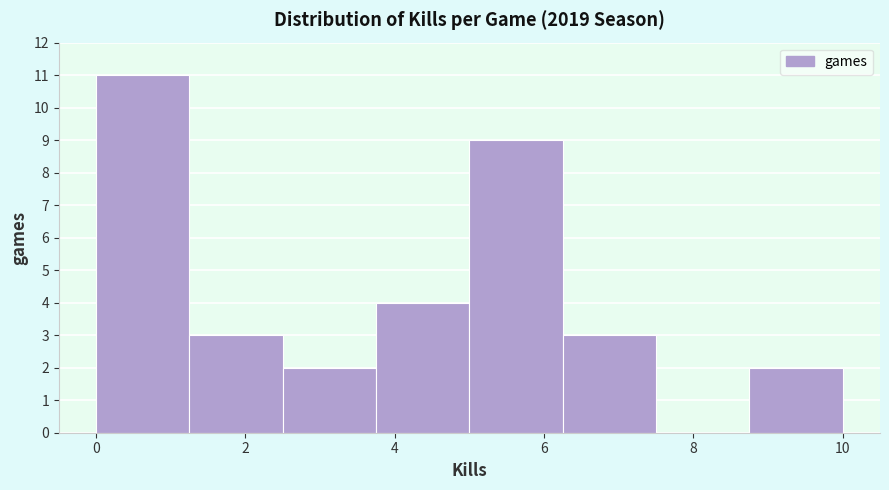

Reading left to right, list every bar in this chart as the range it spans on the x-axis followed by its height. Neither the bar edges nor the heights are printed on the chart, so give them approximately, as read against the axes.

0.00 to 1.25: 11
1.25 to 2.50: 3
2.50 to 3.75: 2
3.75 to 5.00: 4
5.00 to 6.25: 9
6.25 to 7.50: 3
7.50 to 8.75: 0
8.75 to 10.00: 2